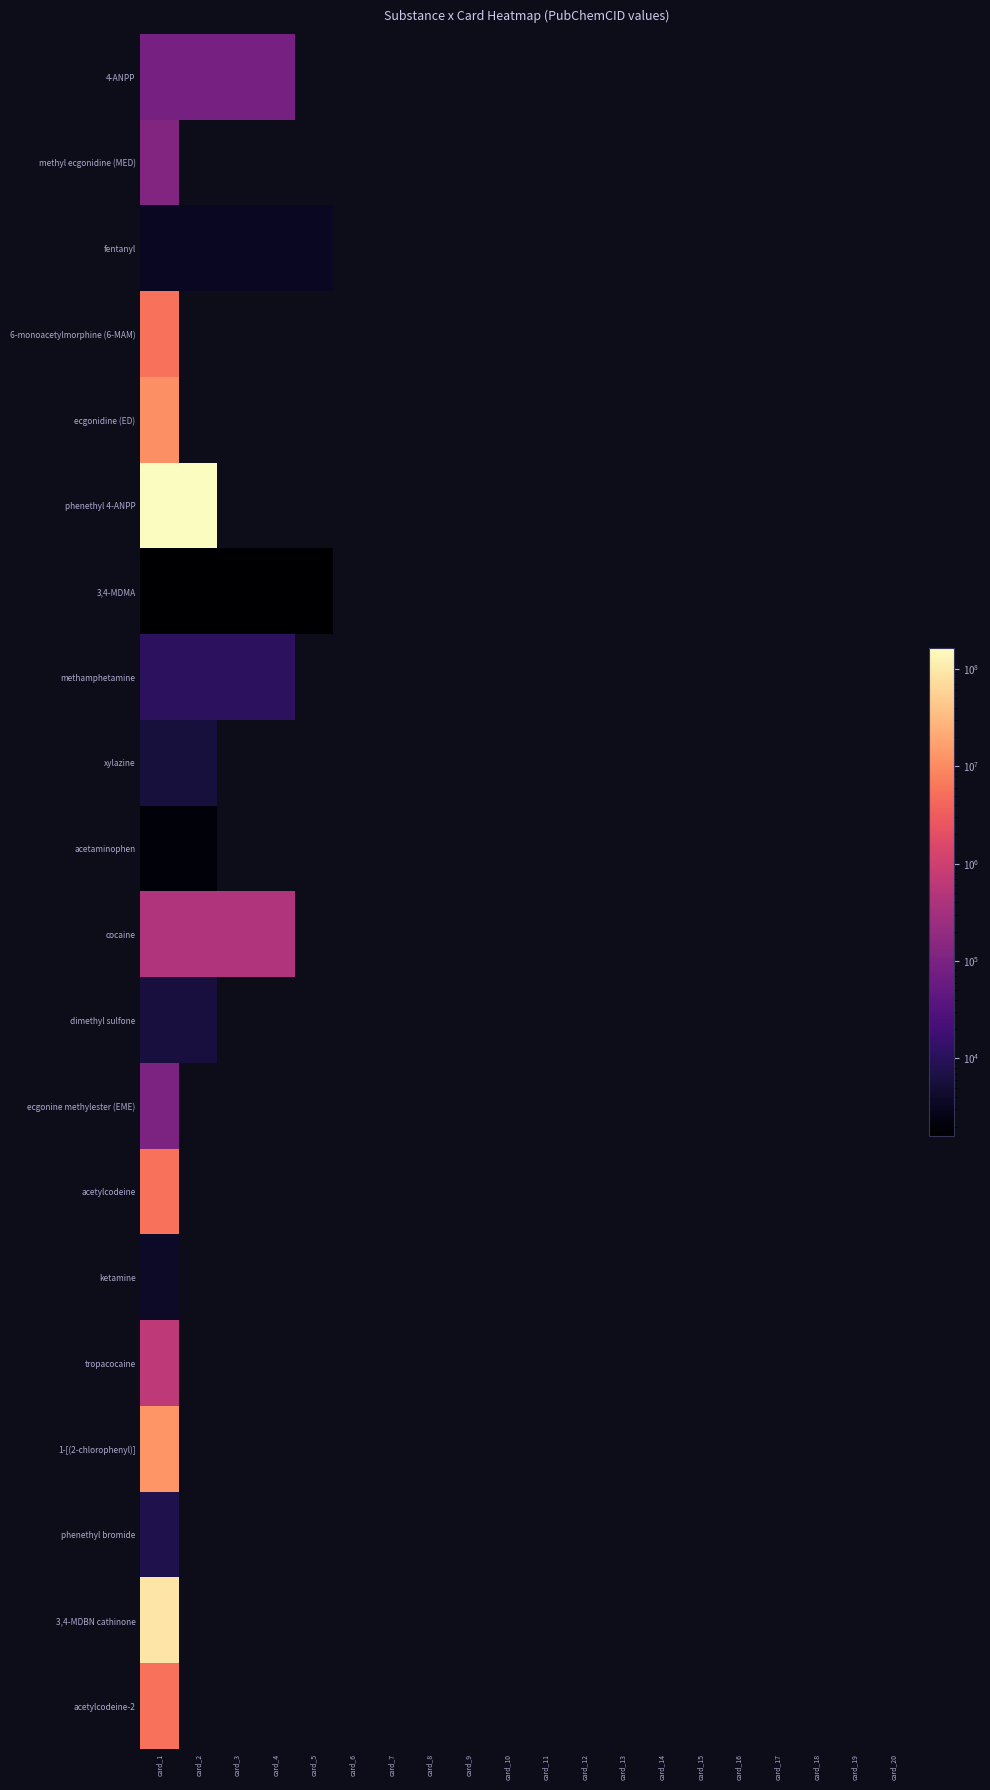

Which has a higher value, card_11 or card_18?

card_18